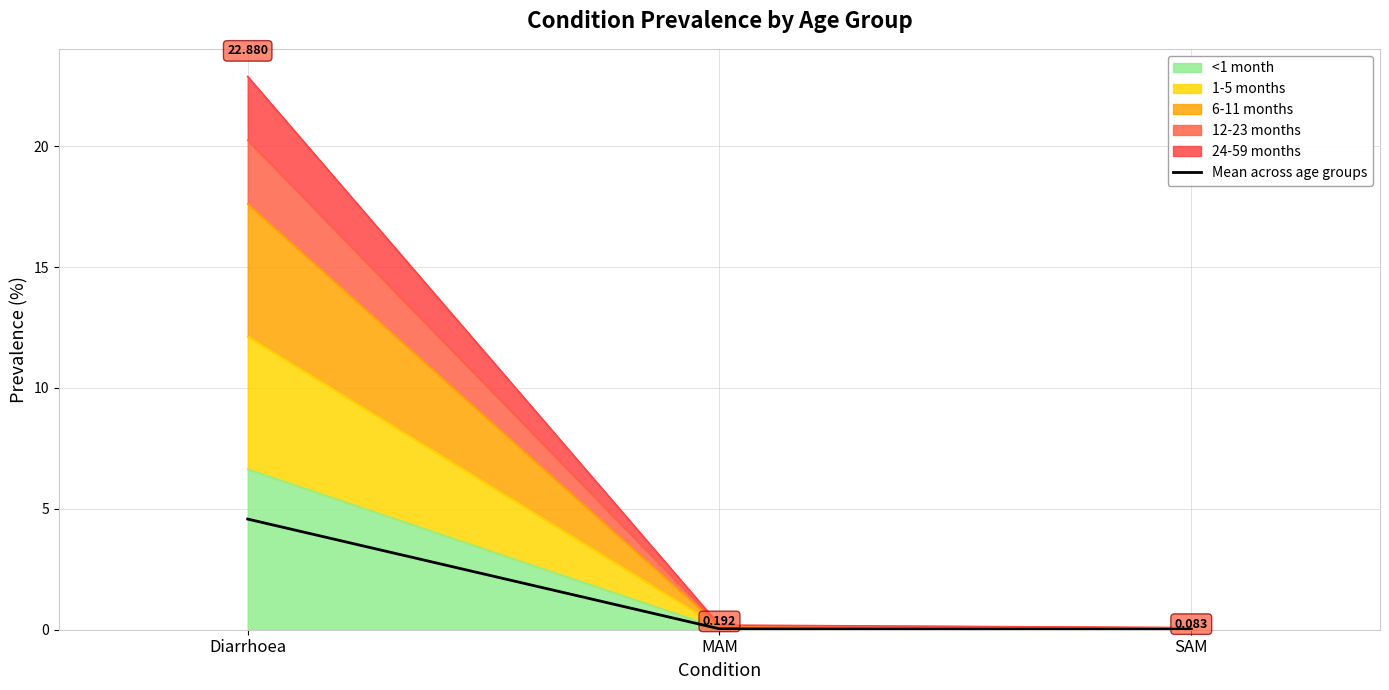

Which category has the highest value across all series?

Diarrhoea